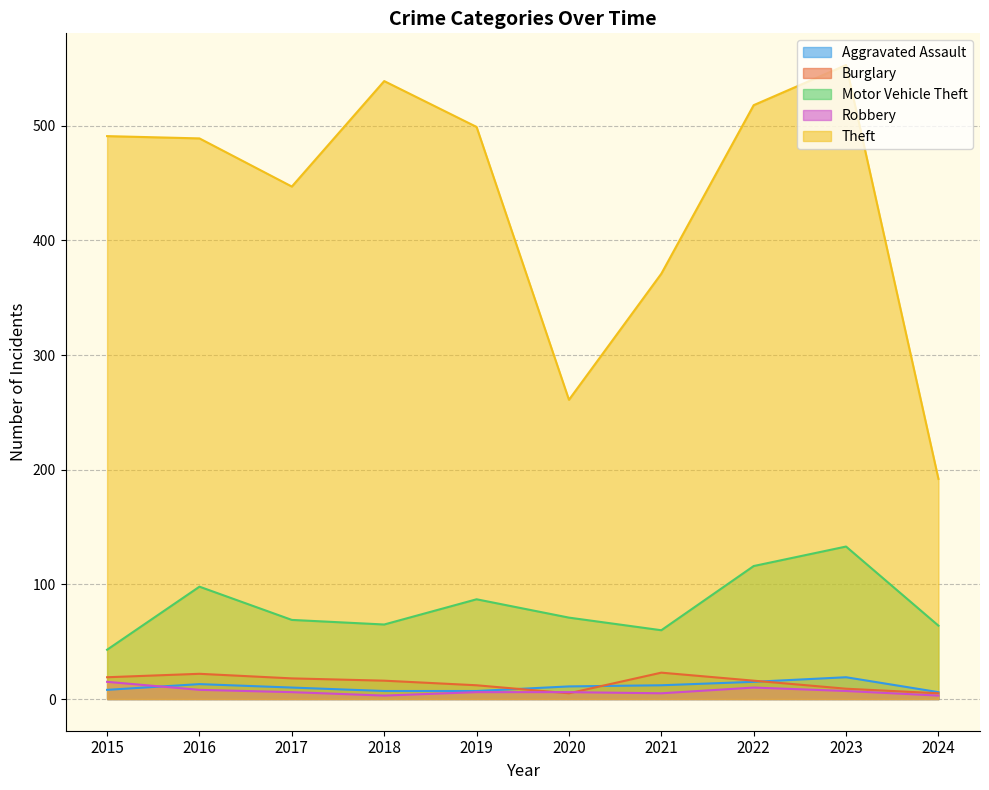

At which category does Aggravated Assault reach its first local peak?

2016